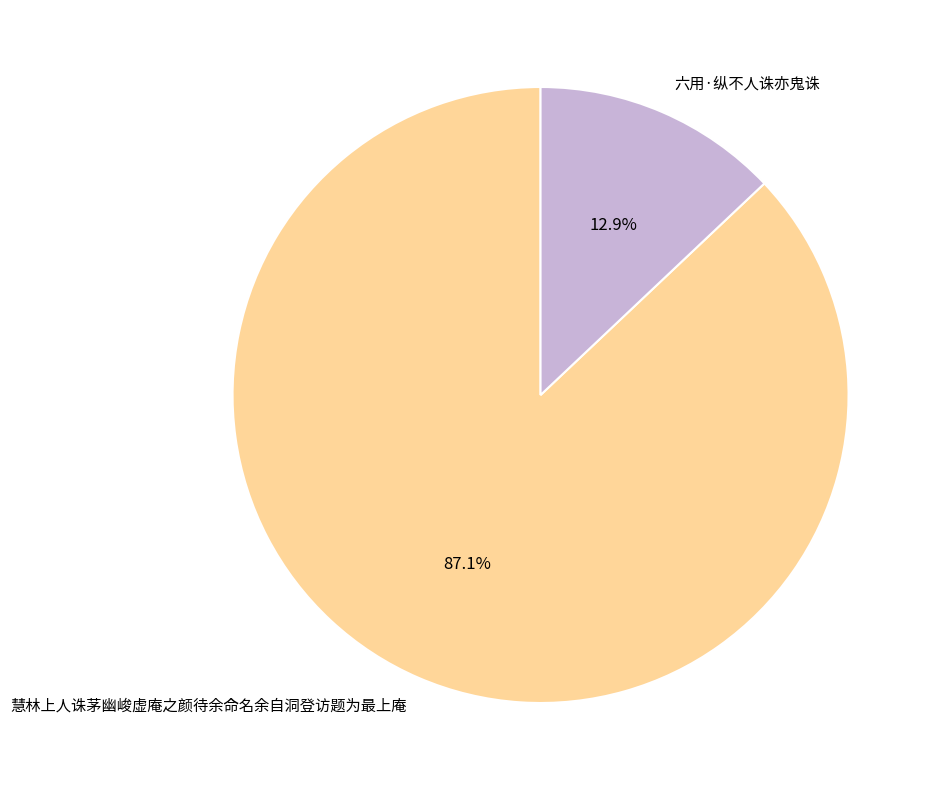

To the nearest percent, what is the average slice percentage?

50%